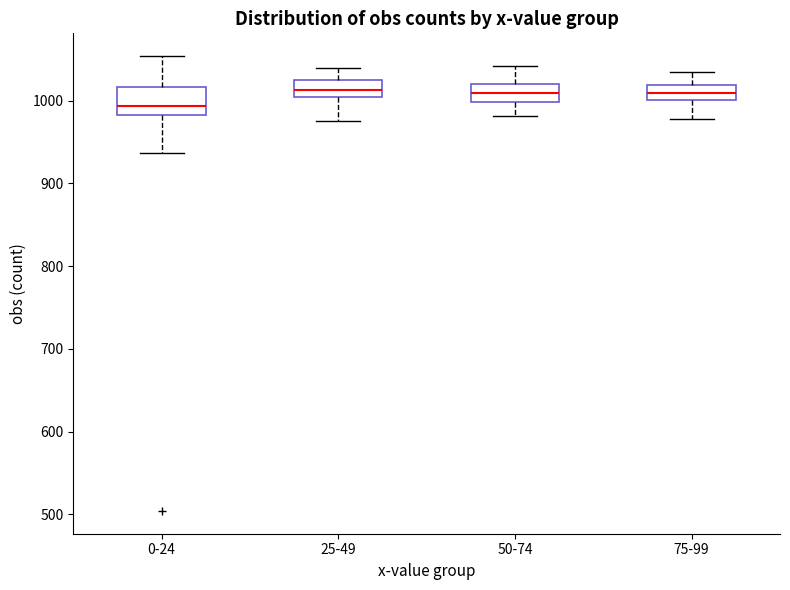

Reading left to right, read every box against the y-axis: the position of its median line, the range the box covers, and the ends of its whiskers. The values are not printed on the chart, so give them approximately, as read against the axis.

0-24: median 990, box 980 to 1020, whiskers 940 to 1050
25-49: median 1010 (inside the box), box 1010 to 1030, whiskers 980 to 1040
50-74: median 1010, box 1000 to 1020, whiskers 980 to 1040
75-99: median 1010, box 1000 to 1020, whiskers 980 to 1040